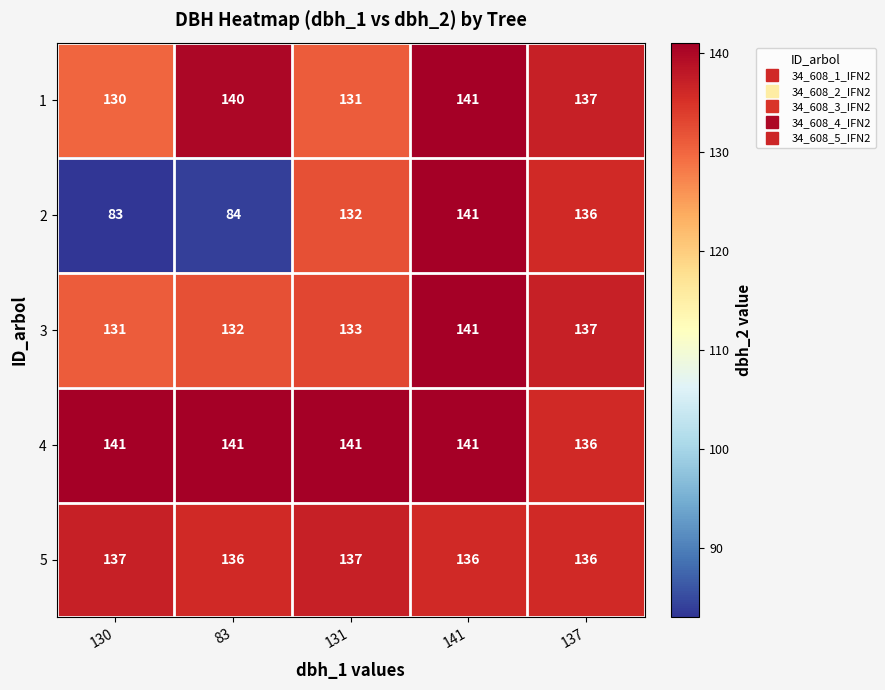

How many categories are shown in the chart?

5